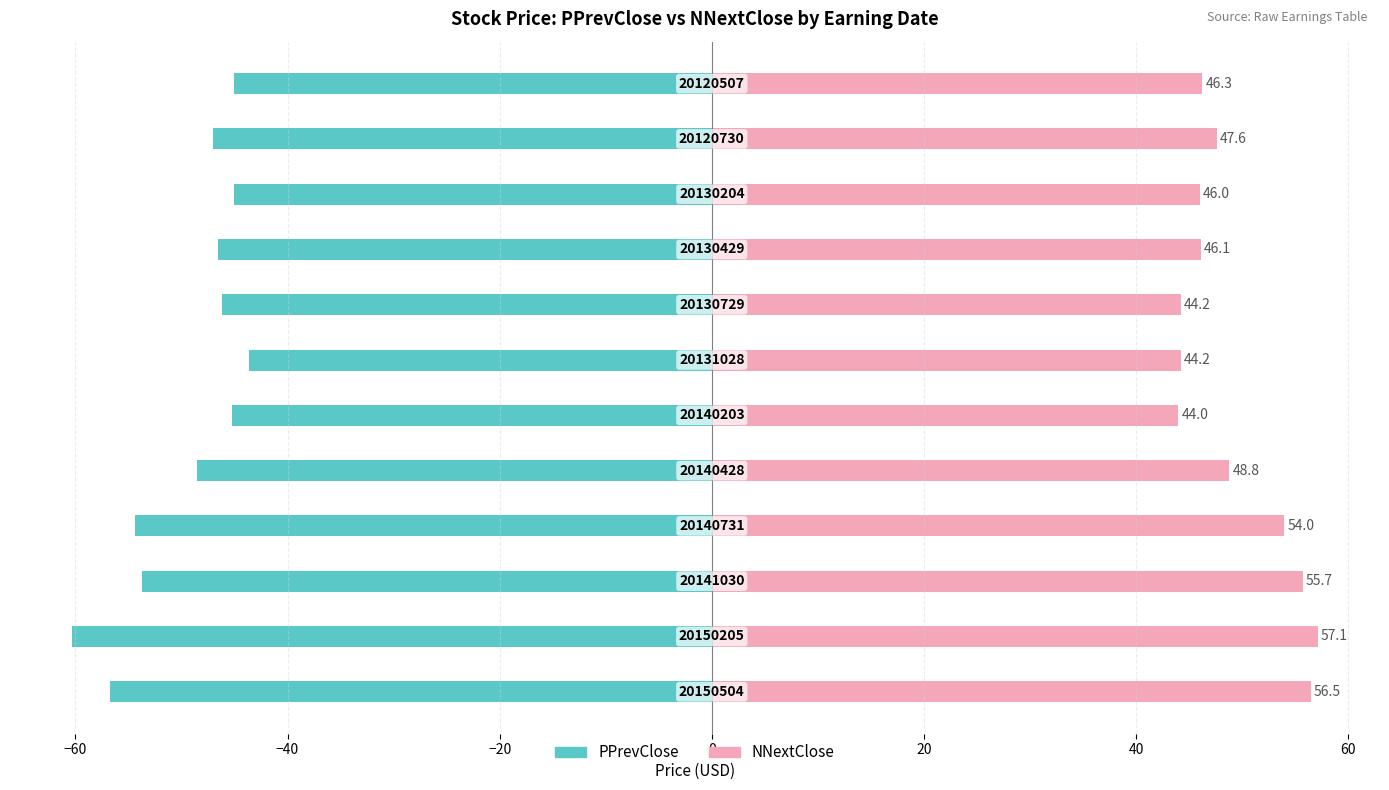

Is the value of NNextClose at 0 greater than the value of PPrevClose at −20?

Yes